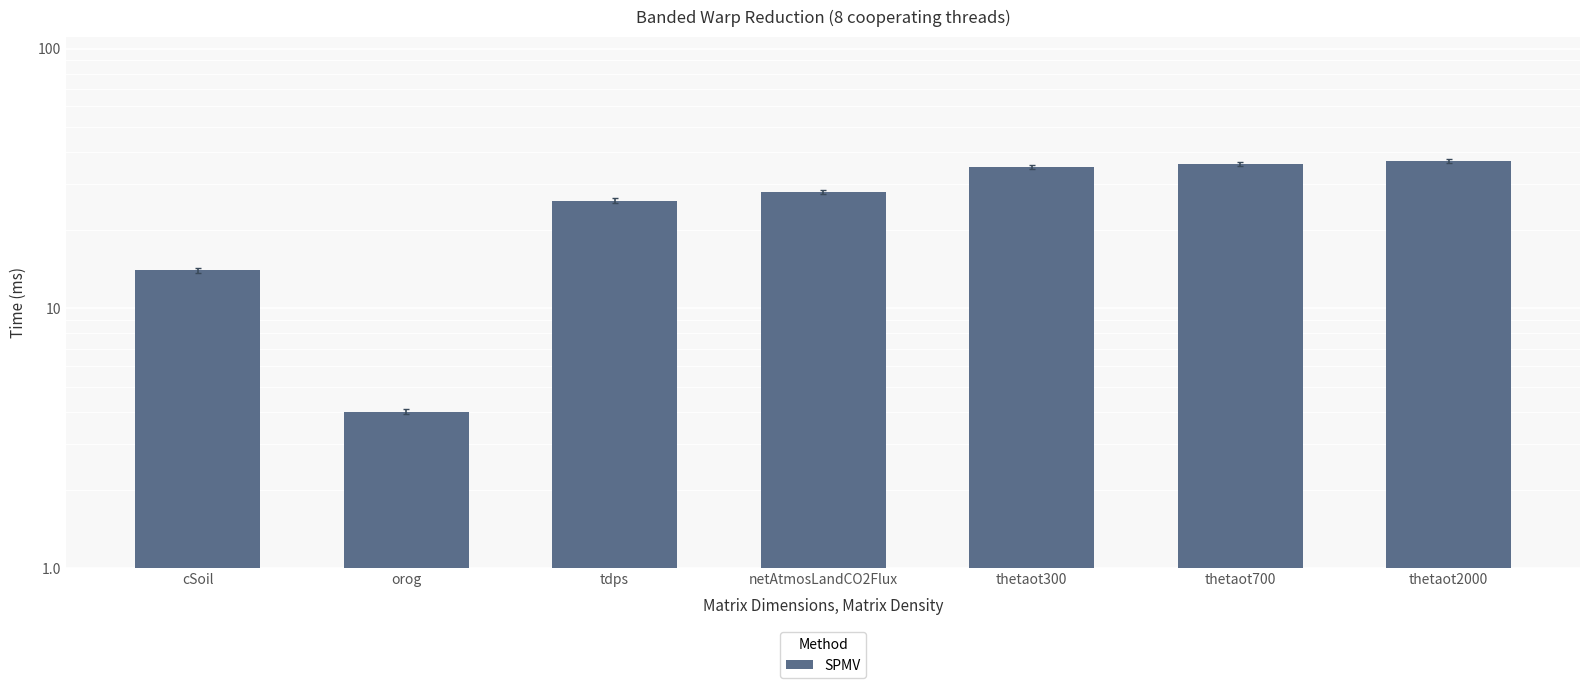

Reading left to right, what are all the values shown in this chart?

cSoil=14	orog=4	tdps=26	netAtmosLandCO2Flux=28	thetaot300=35	thetaot700=36	thetaot2000=37